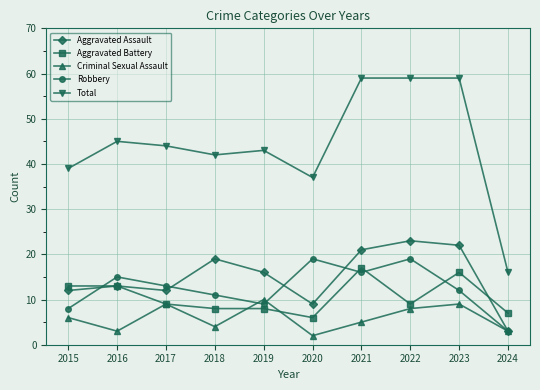

Reading left to right, list all the values displayed in this chart.

Aggravated Assault: 2015=12	2016=13	2017=12	2018=19	2019=16	2020=9	2021=21	2022=23	2023=22	2024=3
Aggravated Battery: 2015=13	2016=13	2017=9	2018=8	2019=8	2020=6	2021=17	2022=9	2023=16	2024=7
Criminal Sexual Assault: 2015=6	2016=3	2017=9	2018=4	2019=10	2020=2	2021=5	2022=8	2023=9	2024=3
Robbery: 2015=8	2016=15	2017=13	2018=11	2019=9	2020=19	2021=16	2022=19	2023=12	2024=3
Total: 2015=39	2016=45	2017=44	2018=42	2019=43	2020=37	2021=59	2022=59	2023=59	2024=16